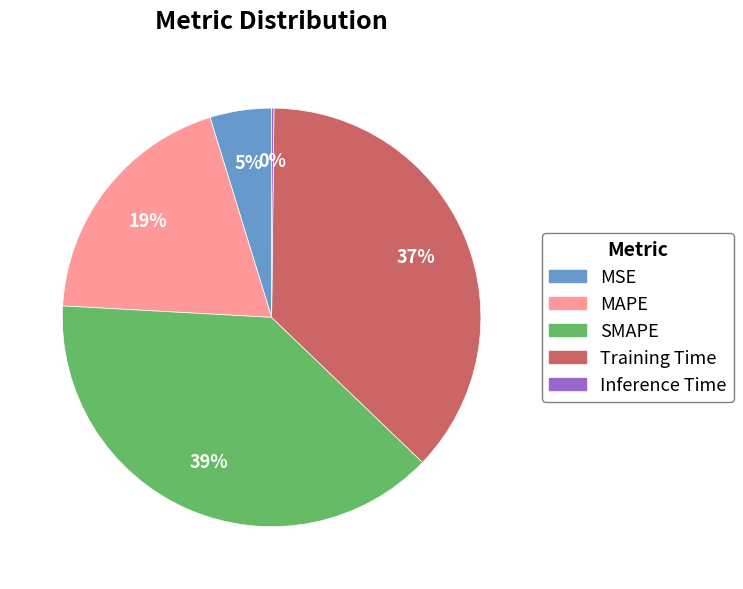

To the nearest percent, what is the average slice percentage?

20%